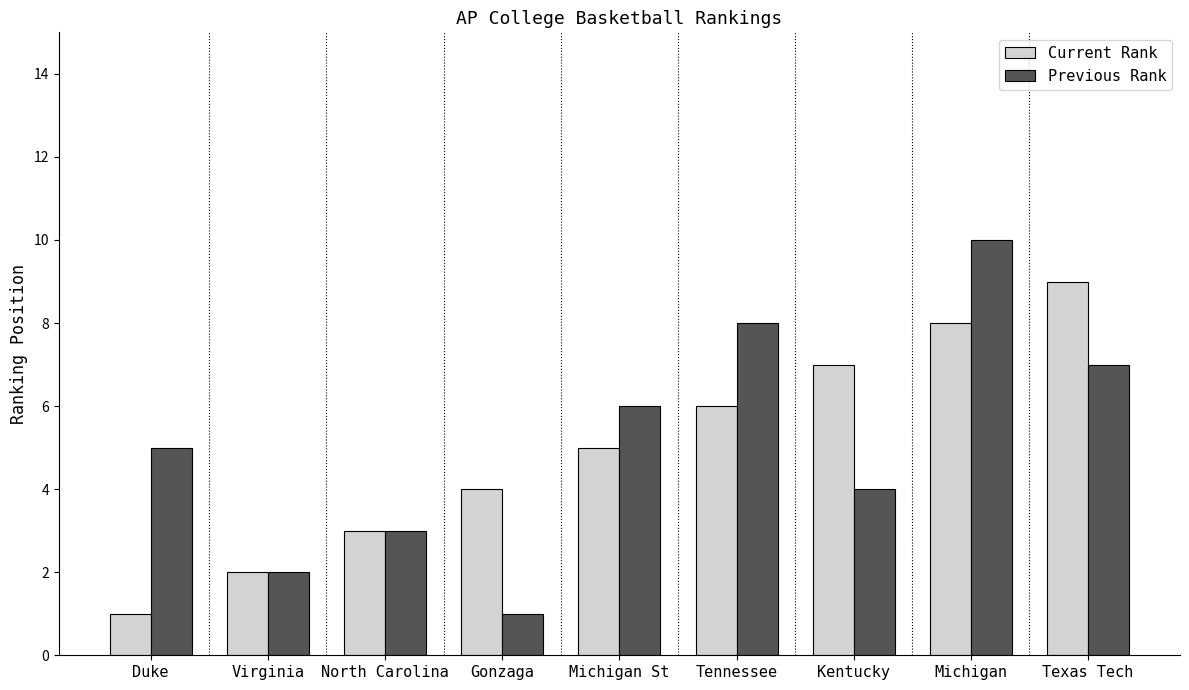

Does the chart contain any negative values?

No